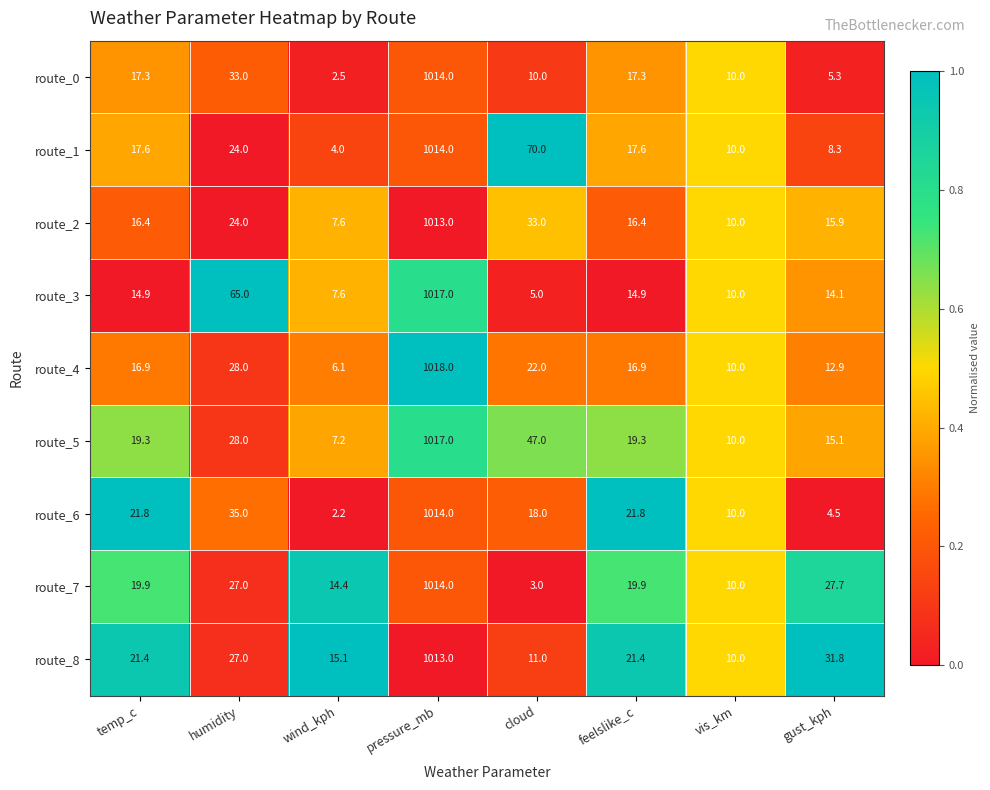

How many series are shown in this chart?

9